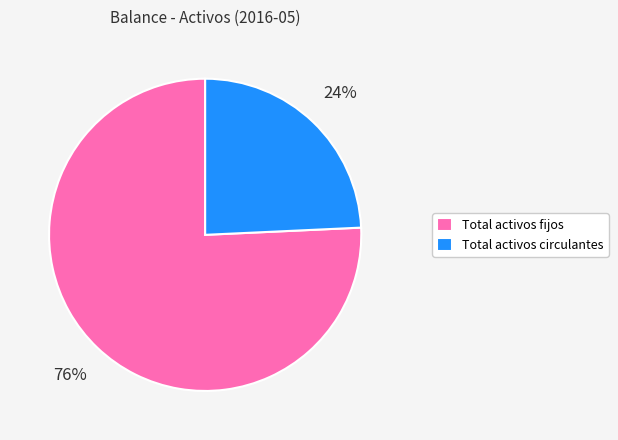

Which category has the smallest portion of the pie?

Total activos circulantes